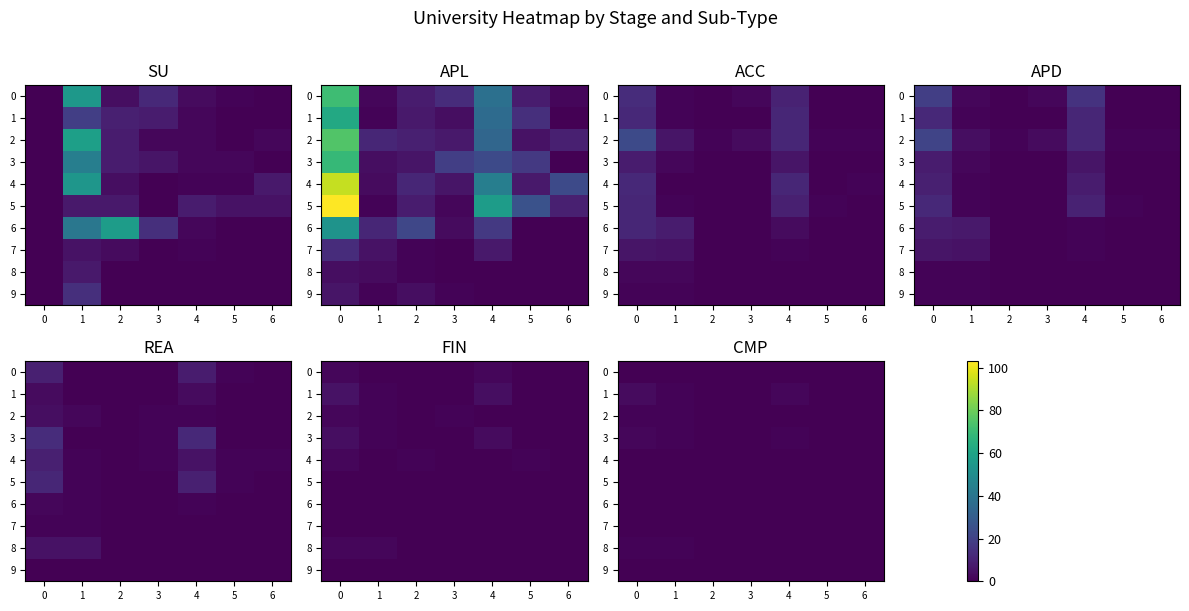

Is it true that 2 equals 0 at 4?

True